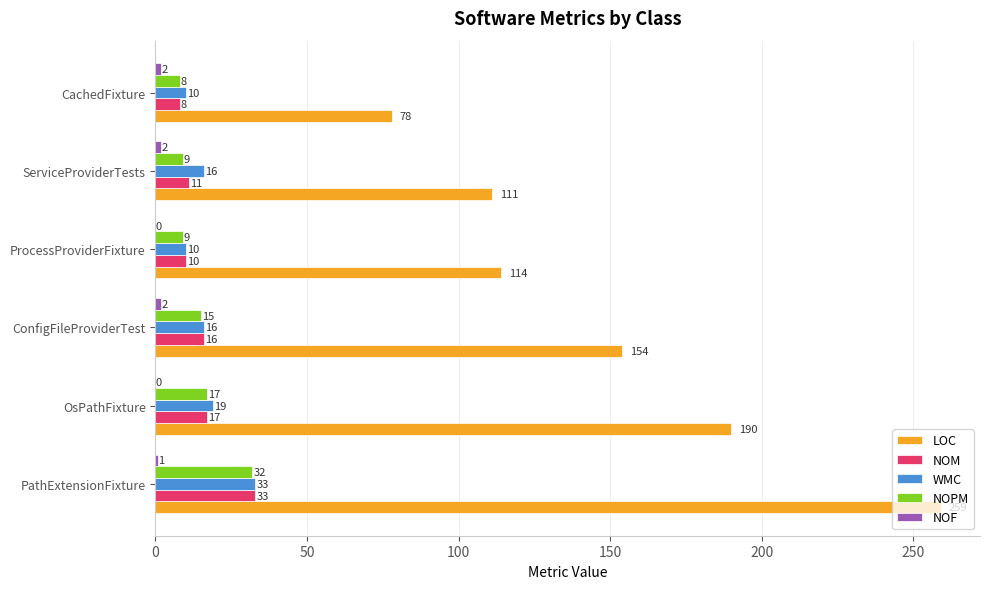

Is it true that LOC equals 154 at ConfigFileProviderTest?

True